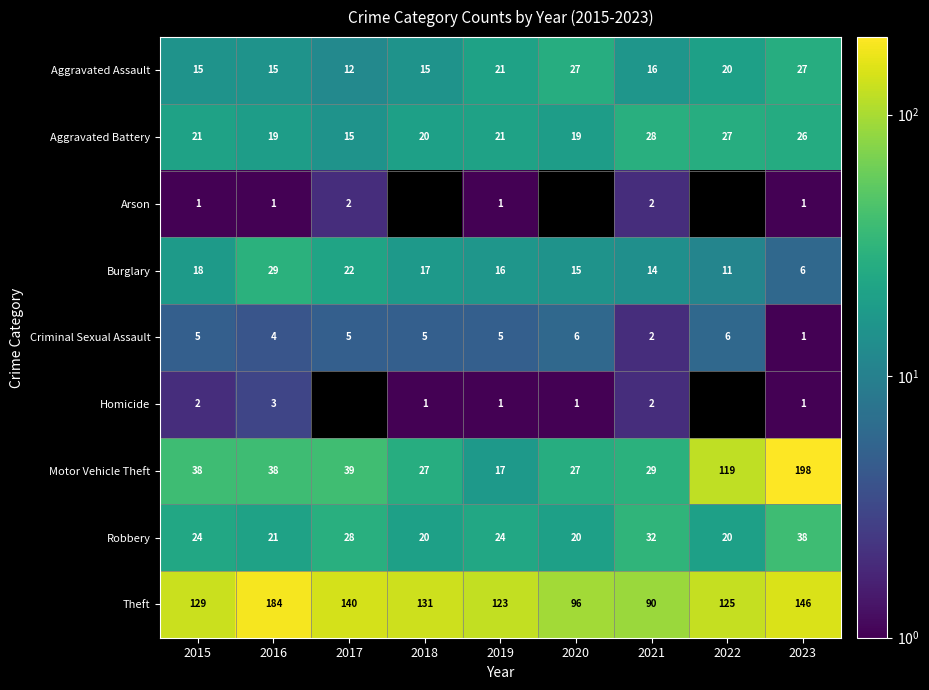

List the labels in order of Theft value, largest first.

2016, 2023, 2017, 2018, 2015, 2022, 2019, 2020, 2021